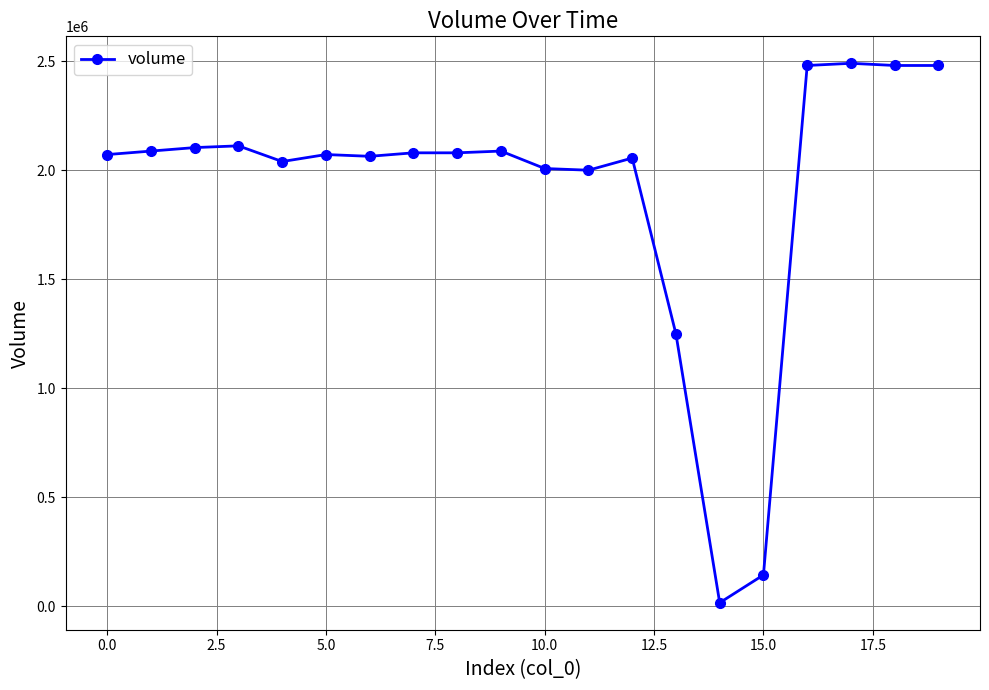

True or false: the data has more than 1 interior local peaks.

True